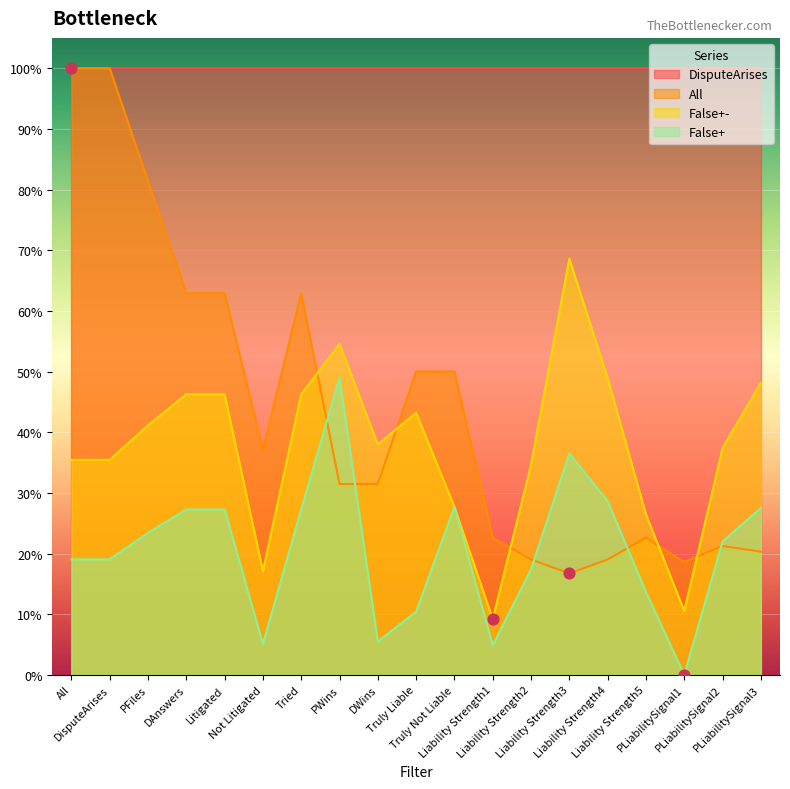

Which series contains the highest Y value?

All